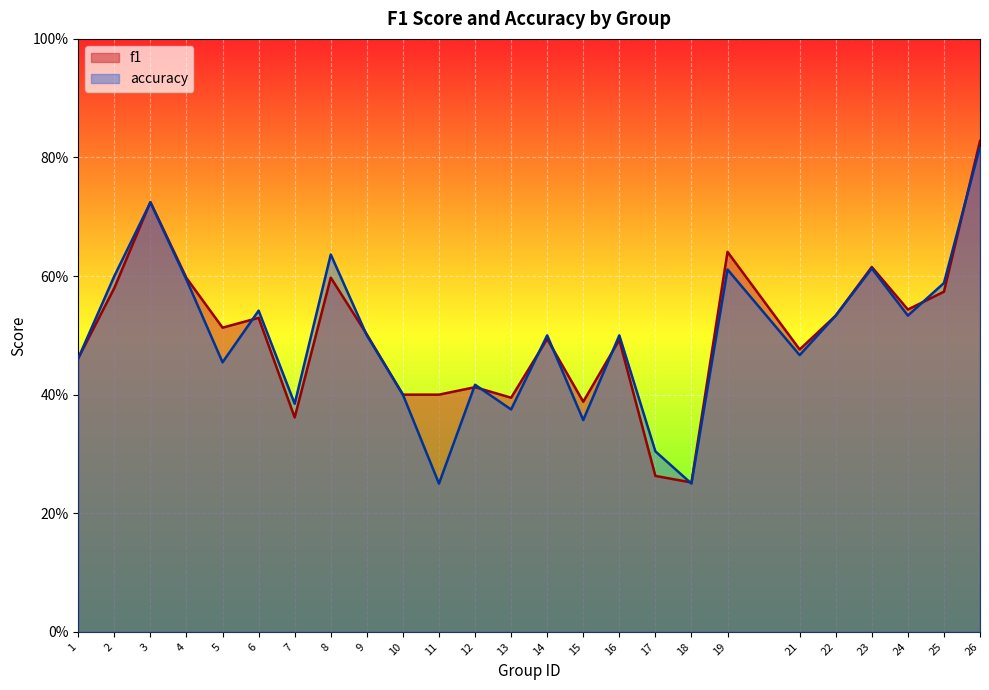

Reading right to left, extract all data points from this chart.

f1: 0.8	0.6	0.5	0.6	0.5	0.5	0.6	0.3	0.3	0.5	0.4	0.5	0.4	0.4	0.4	0.4	0.5	0.6	0.4	0.5	0.5	0.6	0.7	0.6	0.5
accuracy: 0.8	0.6	0.5	0.6	0.5	0.5	0.6	0.2	0.3	0.5	0.4	0.5	0.4	0.4	0.2	0.4	0.5	0.6	0.4	0.5	0.5	0.6	0.7	0.6	0.5